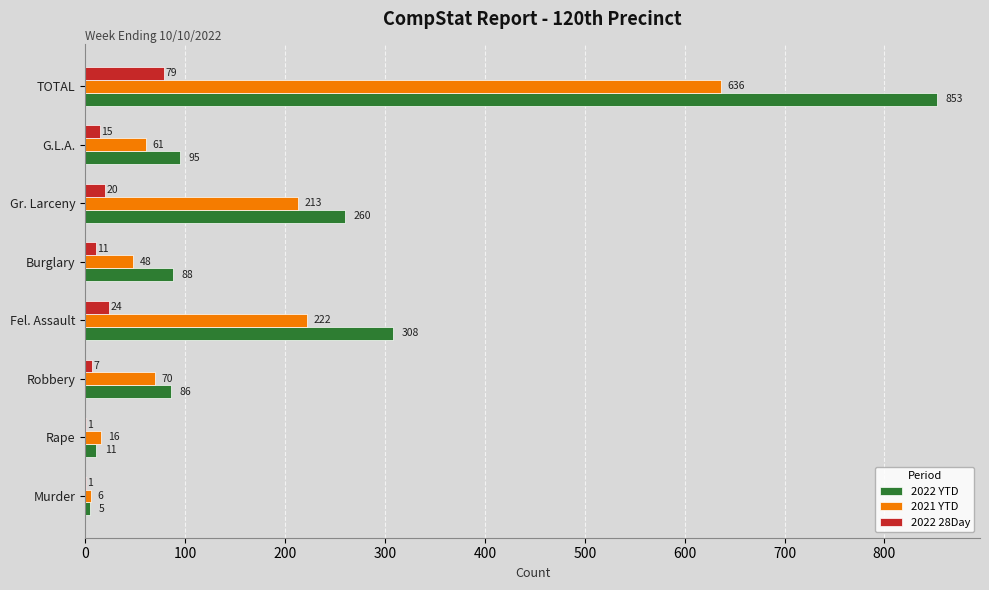

How many data points does each series have?

8